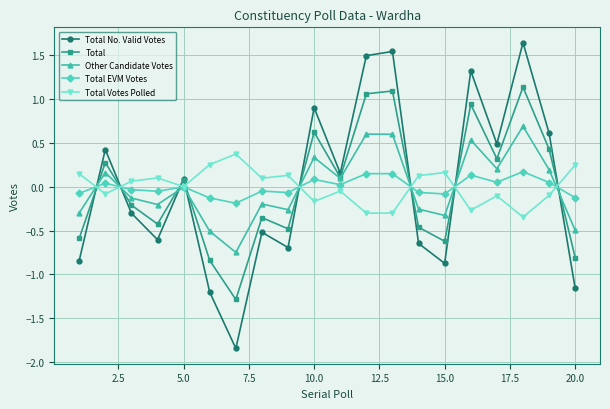

How many interior local valleys does the Total No. Valid Votes series have?

6